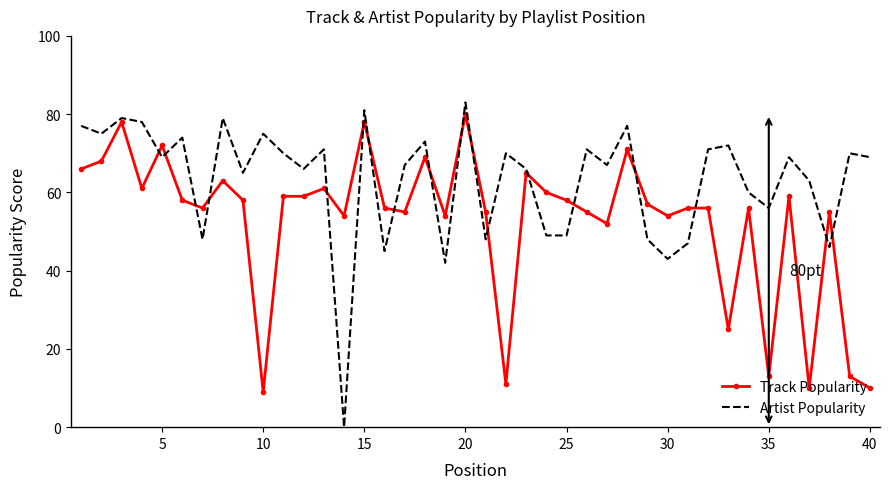

What is the difference between the maximum and minimum values in the Artist Popularity series?

83